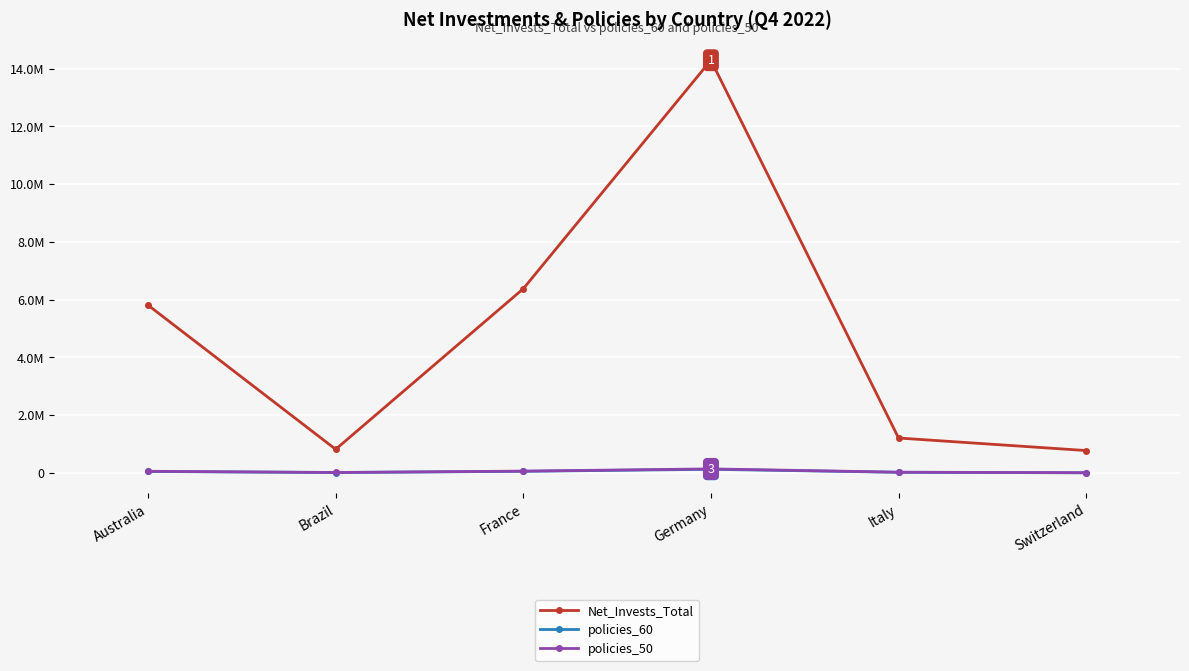

What position from the right is France?

4